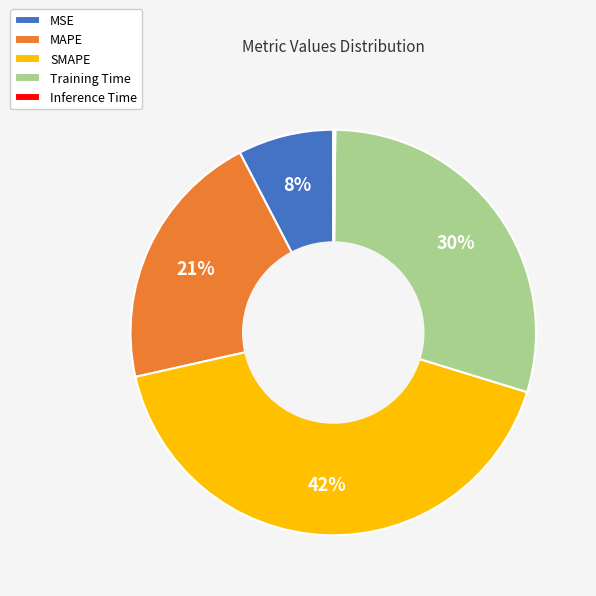

True or false: MAPE accounts for 21% of the total.

True